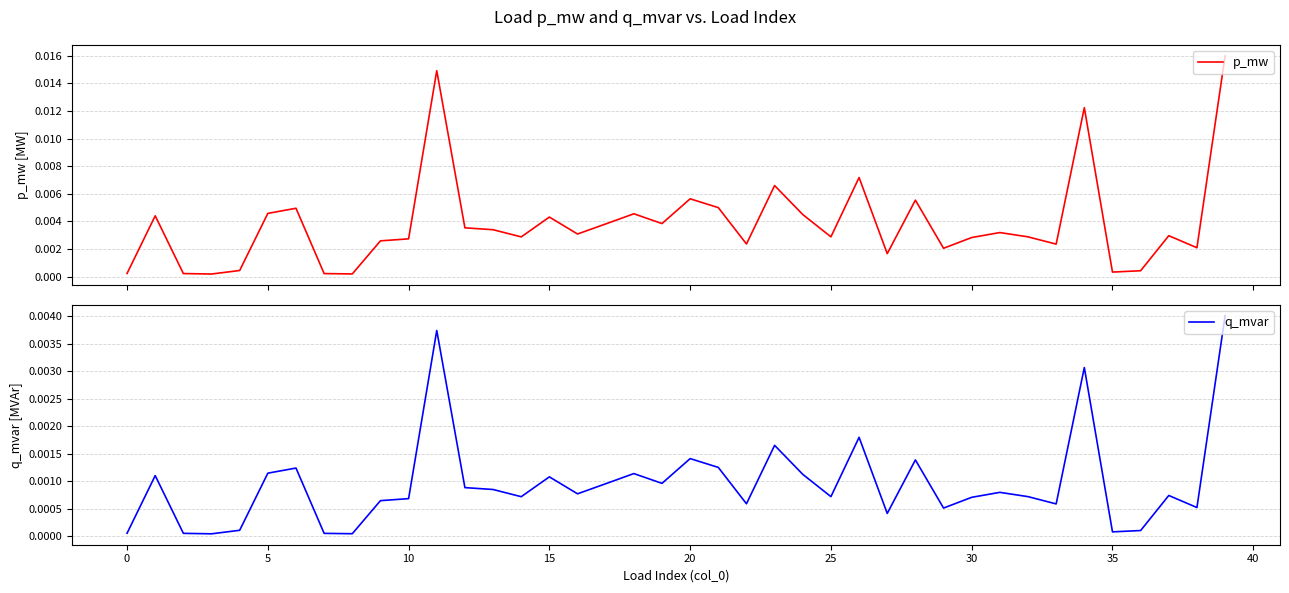

True or false: p_mw has more than 2 points higher than both neighbors.

True